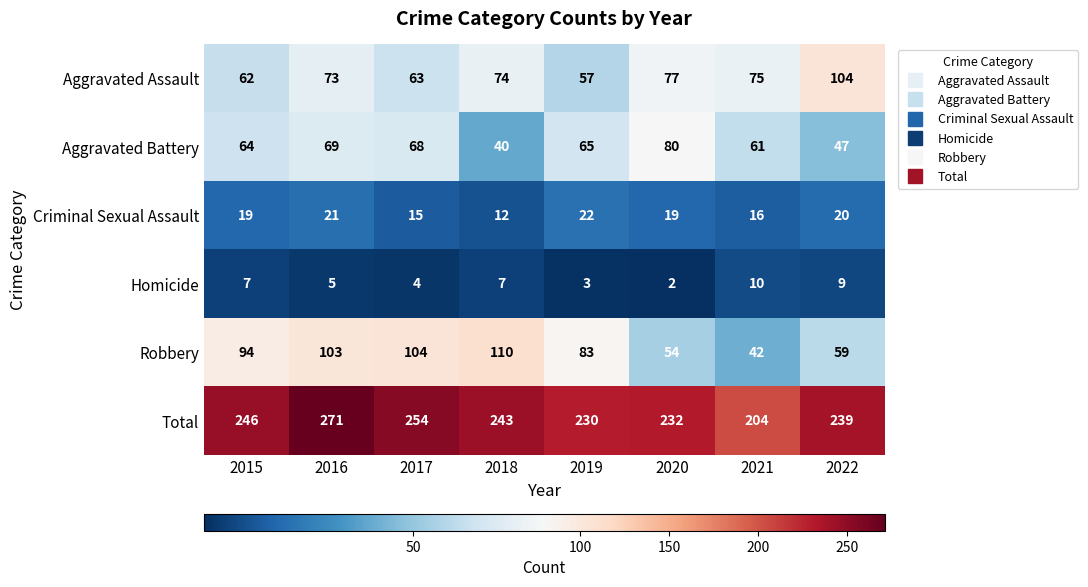

What is the lowest value of the Robbery series?

42